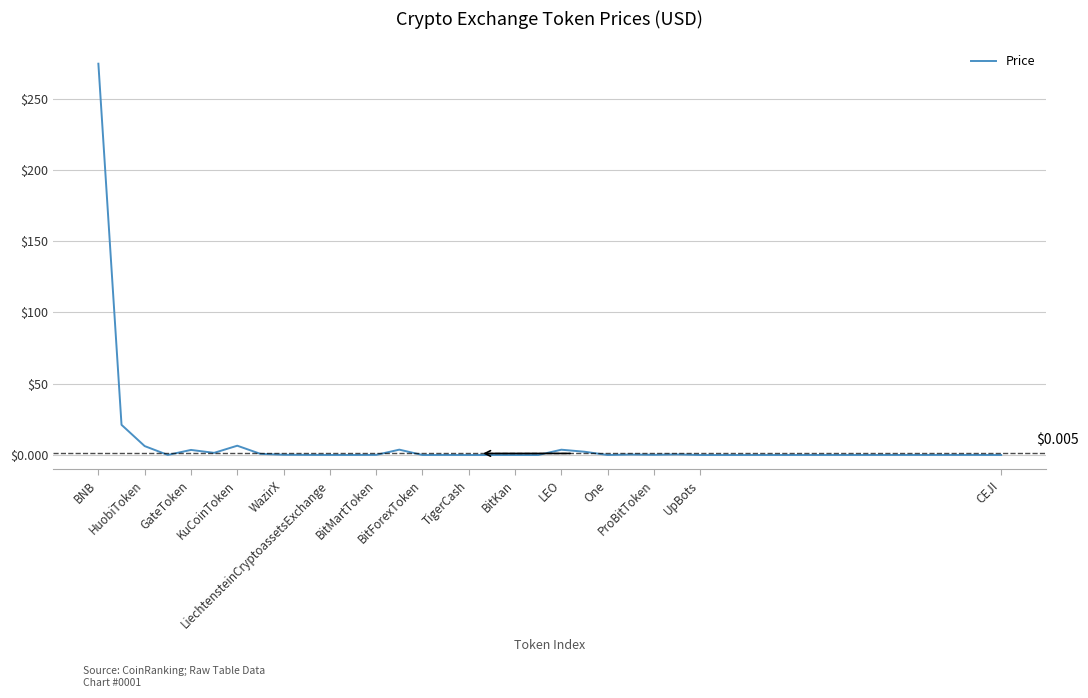

What is the difference between the maximum and minimum values?

274.4